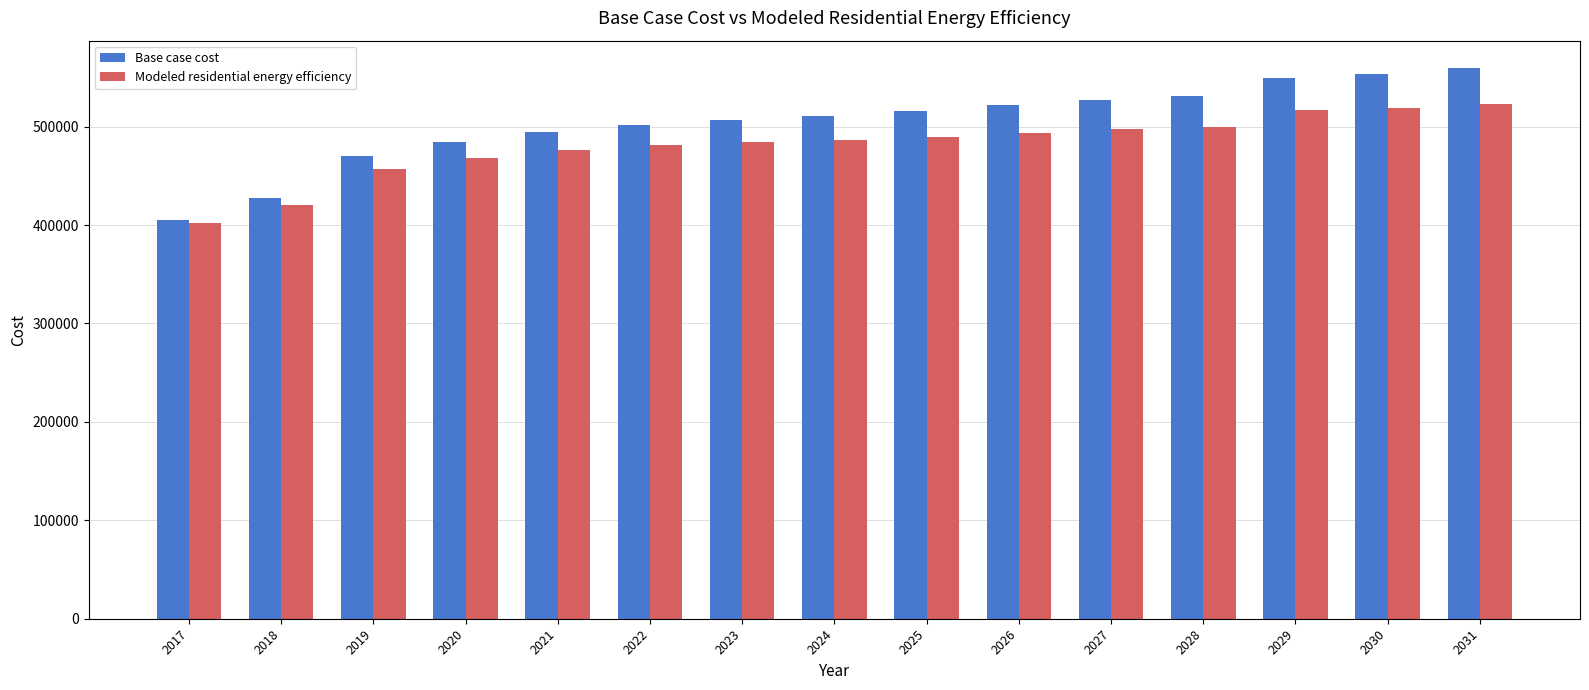

What is the total value across all series at 2024?

997995.0